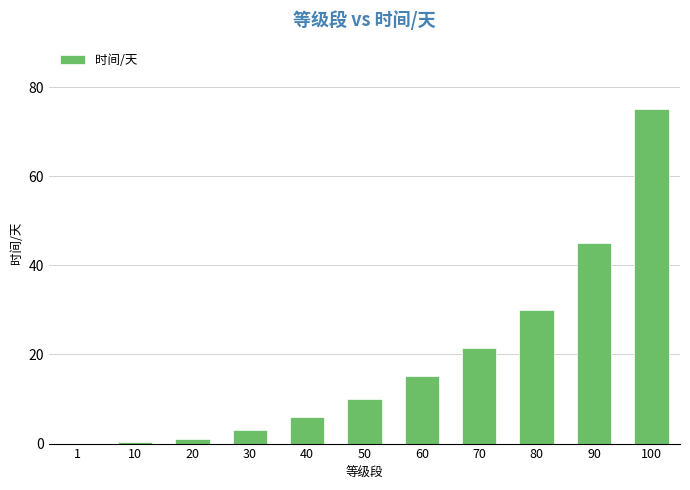

True or false: the data shows 6.6 at 80.

False